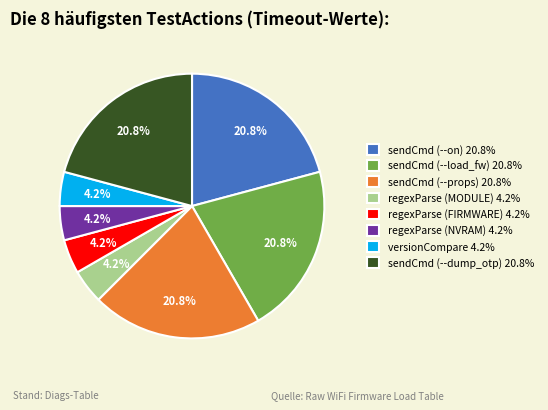

Is there a majority slice in this chart?

No